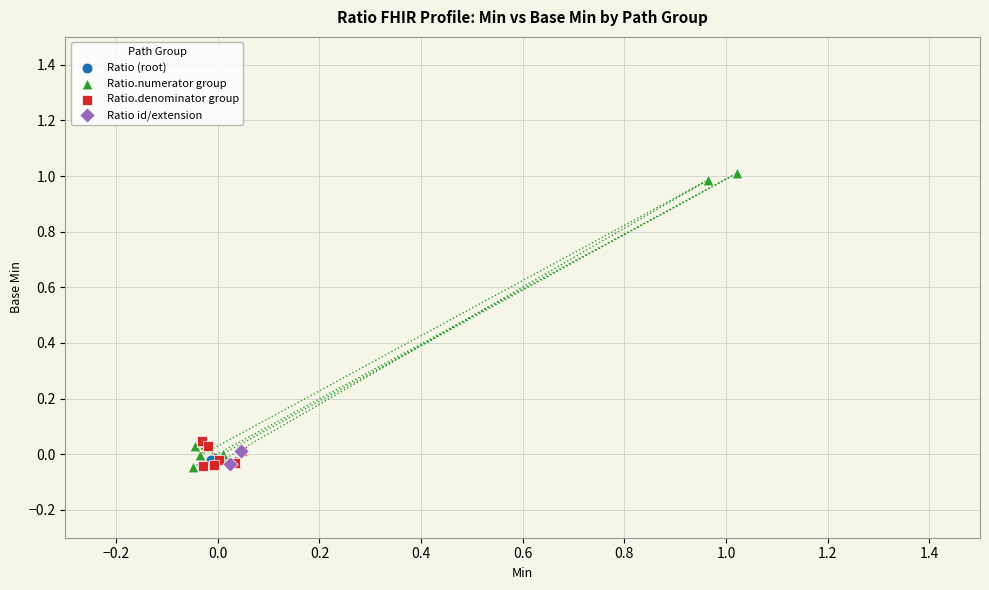

Which series reaches the maximum Y coordinate?

Ratio.numerator group